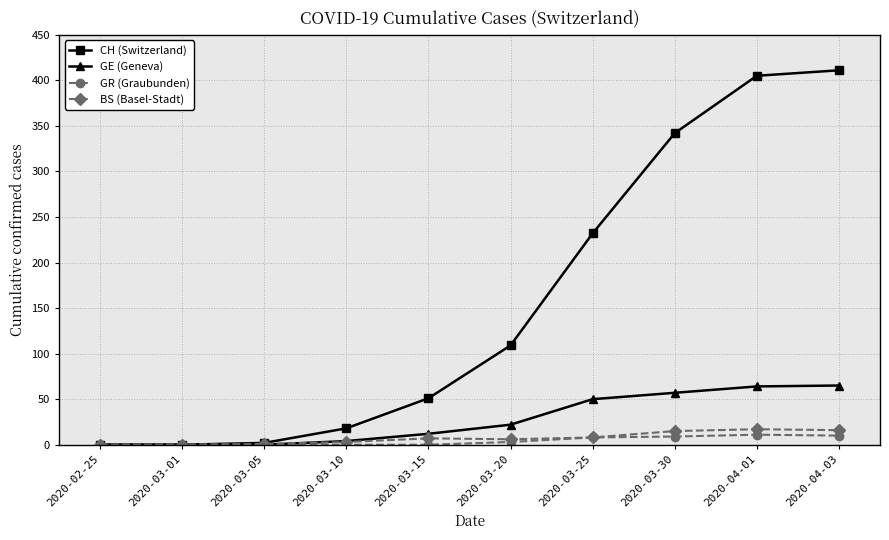

At how many categories does at least one series exceed 250?

3